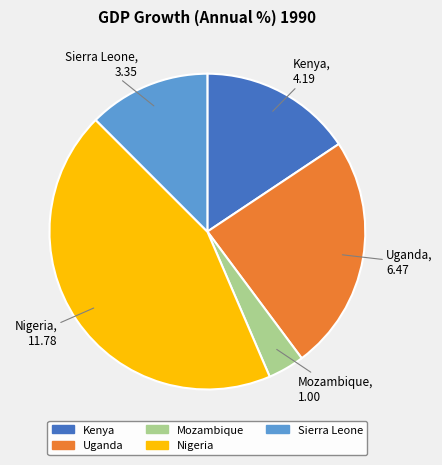

Is there a majority slice in this chart?

No